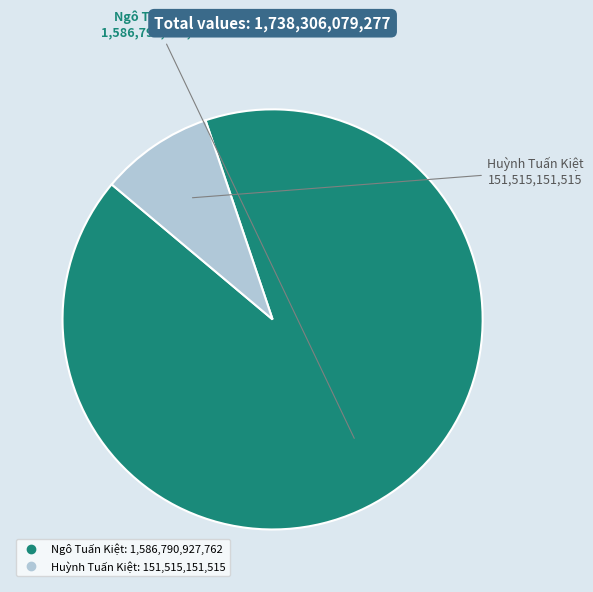

Is it true that Huỳnh Tuấn Kiệt is 22% of the pie?

False